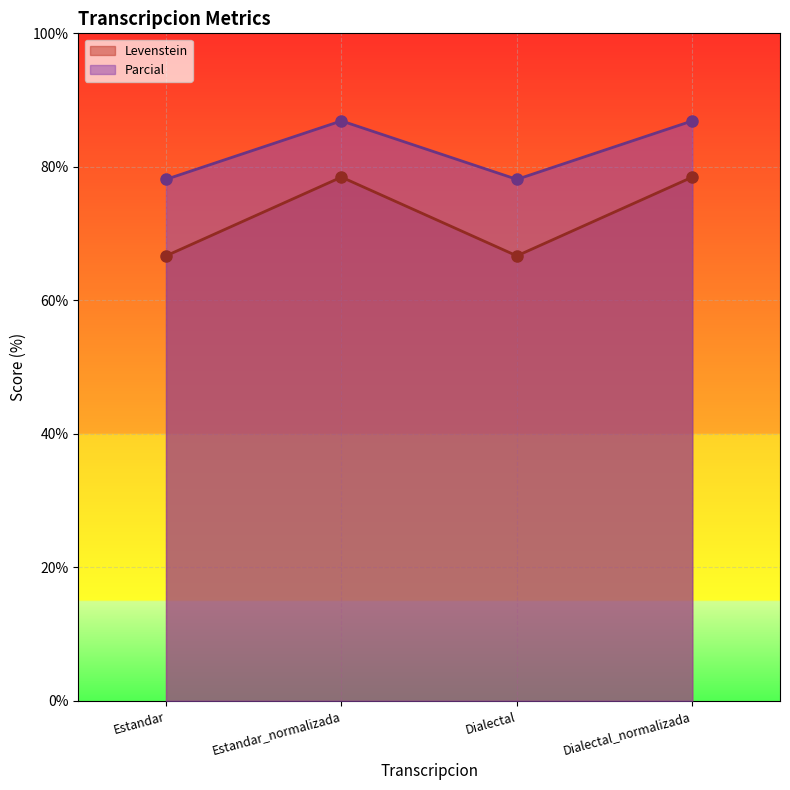

Reading left to right, list all the values displayed in this chart.

Levenstein: Estandar=66.7	Estandar_normalizada=78.5	Dialectal=66.7	Dialectal_normalizada=78.5
Parcial: Estandar=78.1	Estandar_normalizada=86.9	Dialectal=78.1	Dialectal_normalizada=86.9